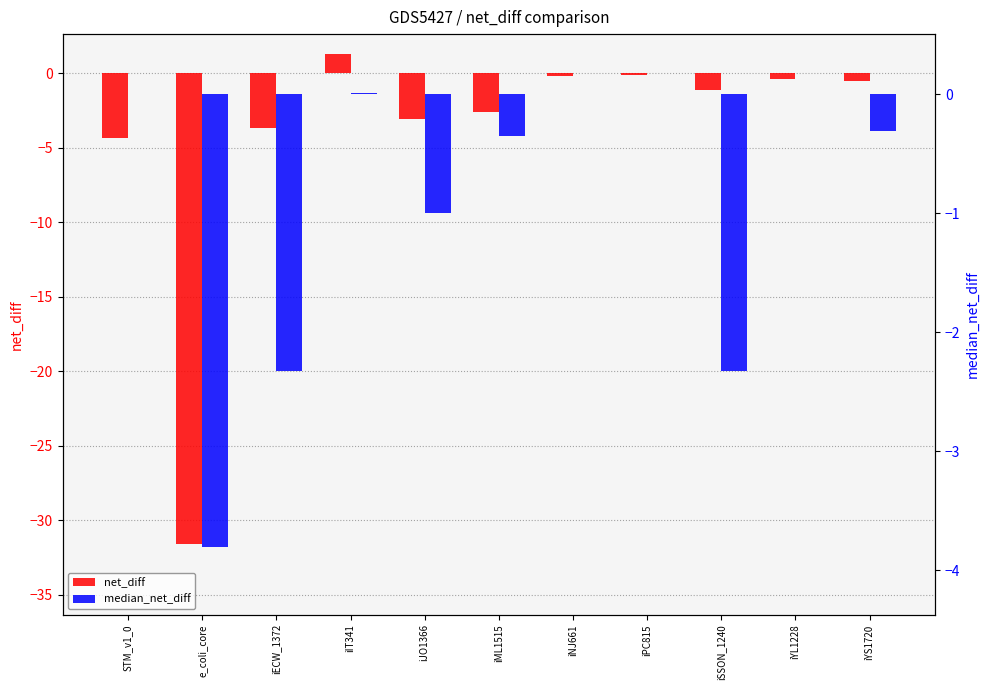

What is the difference between the maximum and minimum values in the net_diff series?

32.9